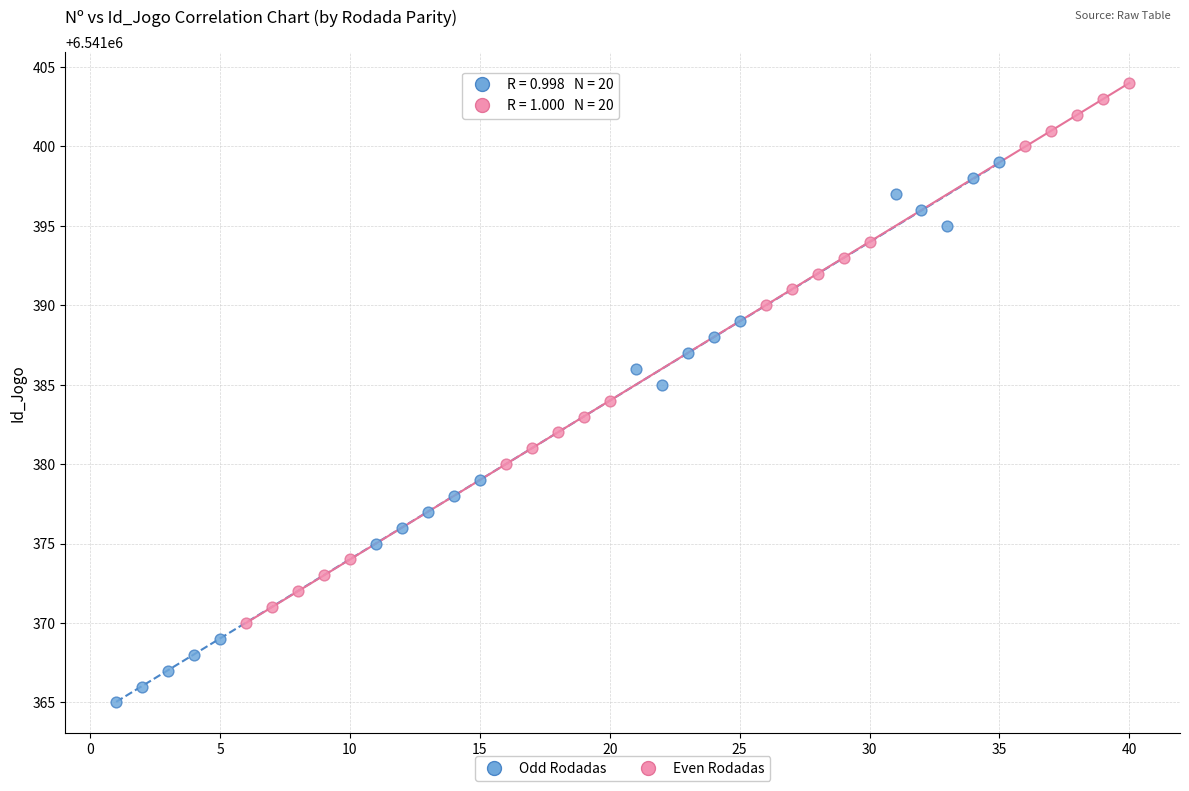

Which series contains the highest Y value?

Even Rodadas